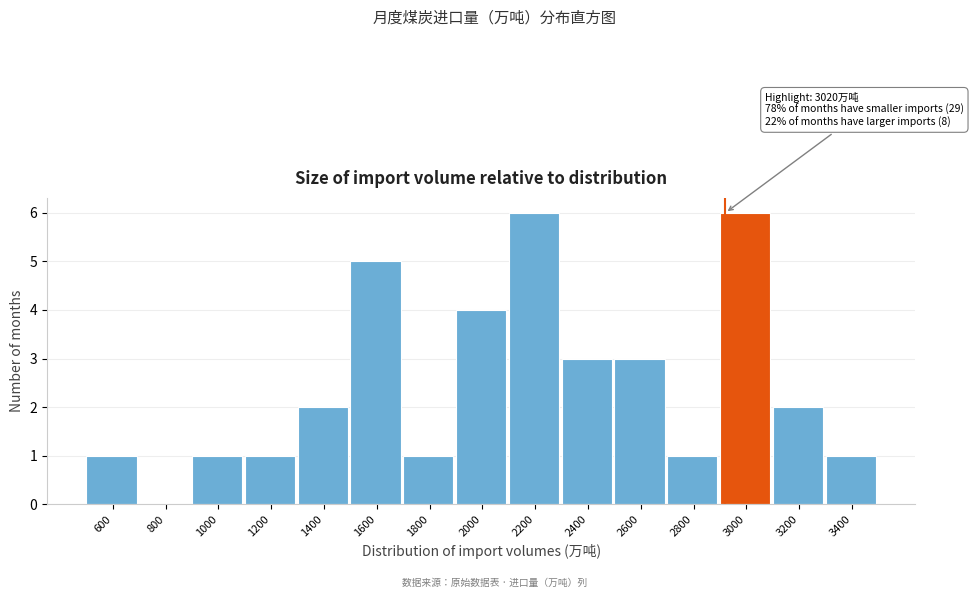

Reading left to right, list all the values displayed in this chart.

600=1	800=0	1000=1	1200=1	1400=2	1600=5	1800=1	2000=4	2200=6	2400=3	2600=3	2800=1	3000=6	3200=2	3400=1